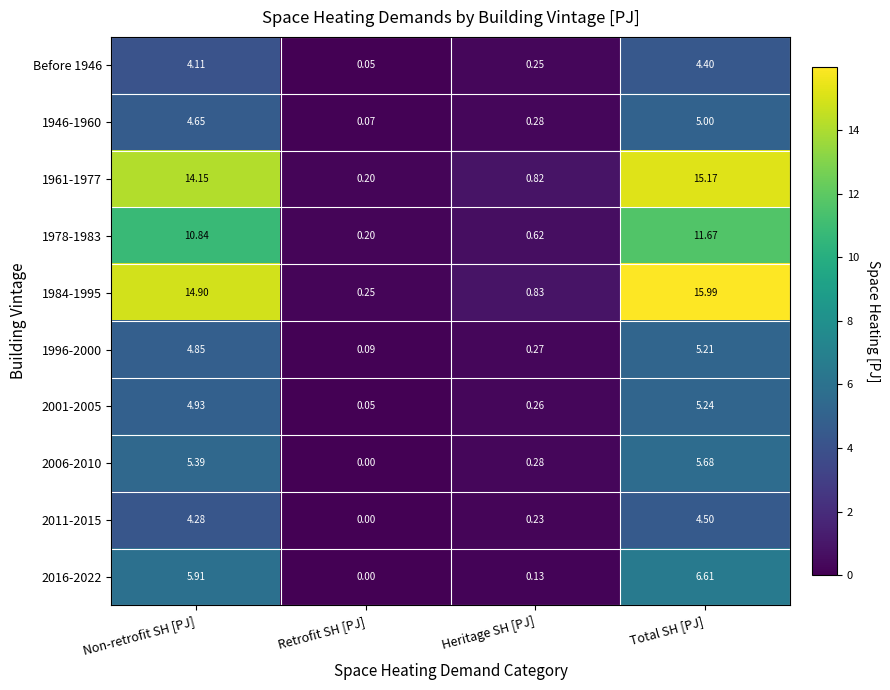

Rank the categories by 2011-2015 value from highest to lowest.

Total SH [PJ], Non-retrofit SH [PJ], Heritage SH [PJ], Retrofit SH [PJ]